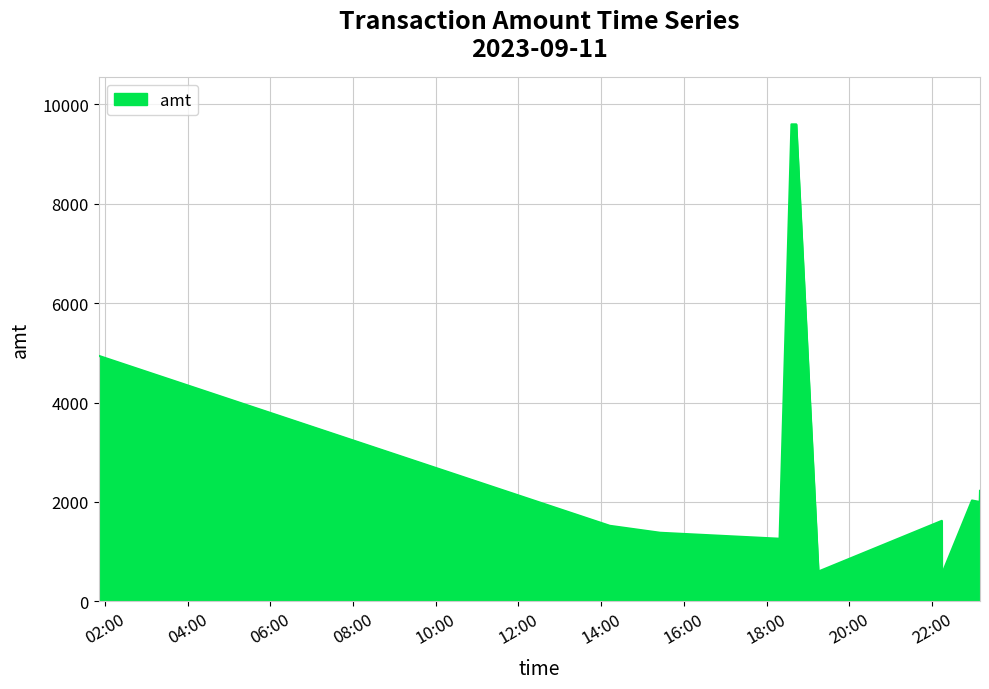

How many lines are shown in the chart?

1